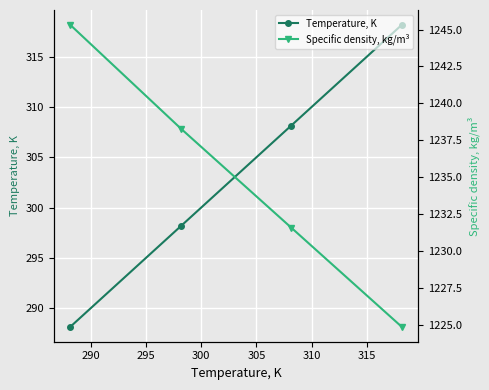

True or false: Temperature, K has more than 1 points higher than both neighbors.

False